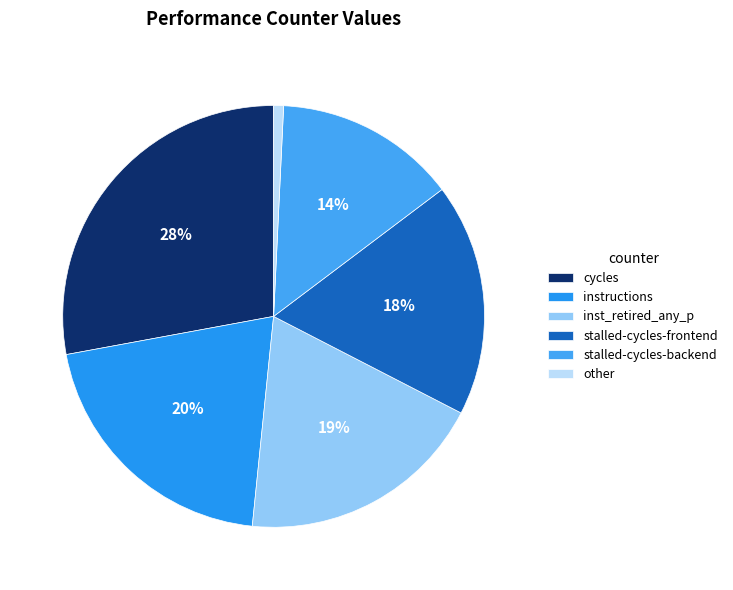

Approximately how many times larger is the value at instructions compared to cycles?

0.7